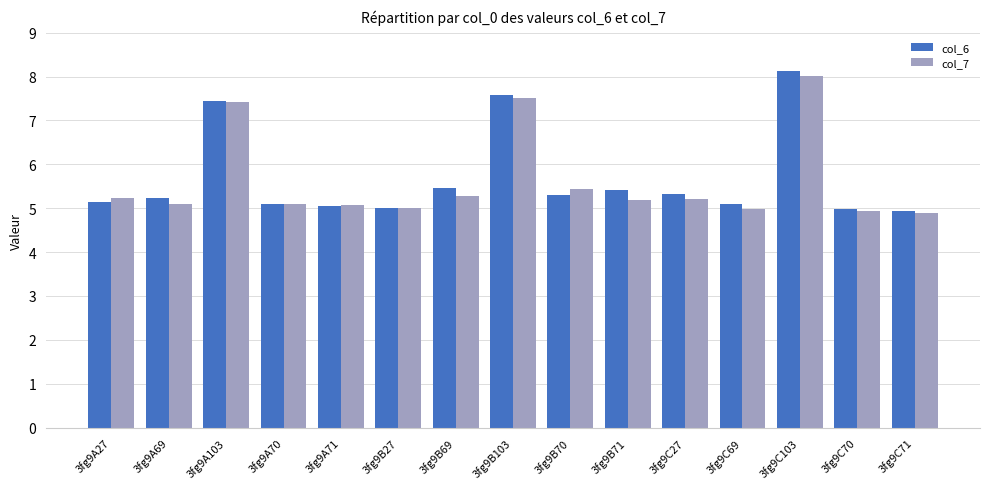

At which category is the sum across all series the highest?

3fg9C103